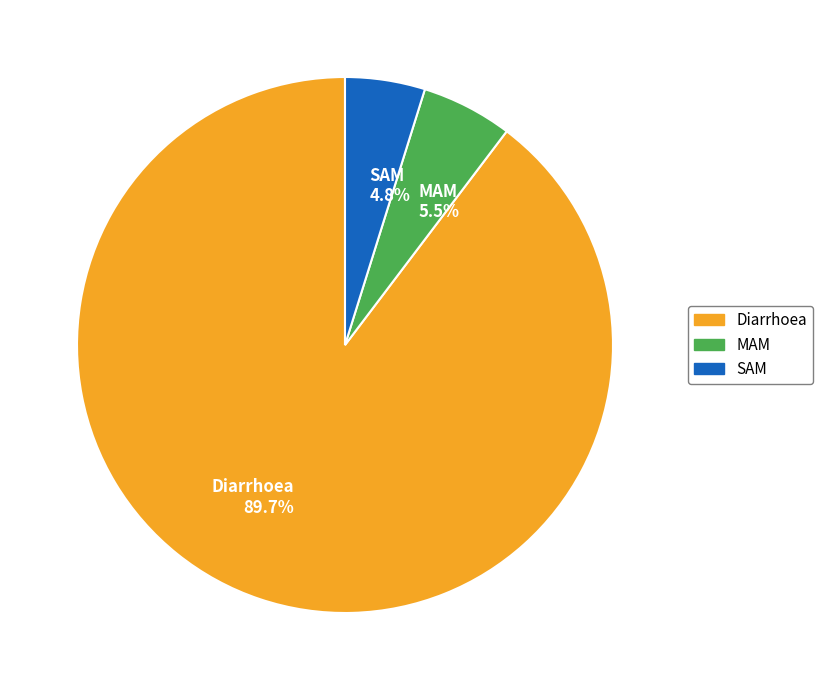

To the nearest percent, what is the average slice percentage?

33%